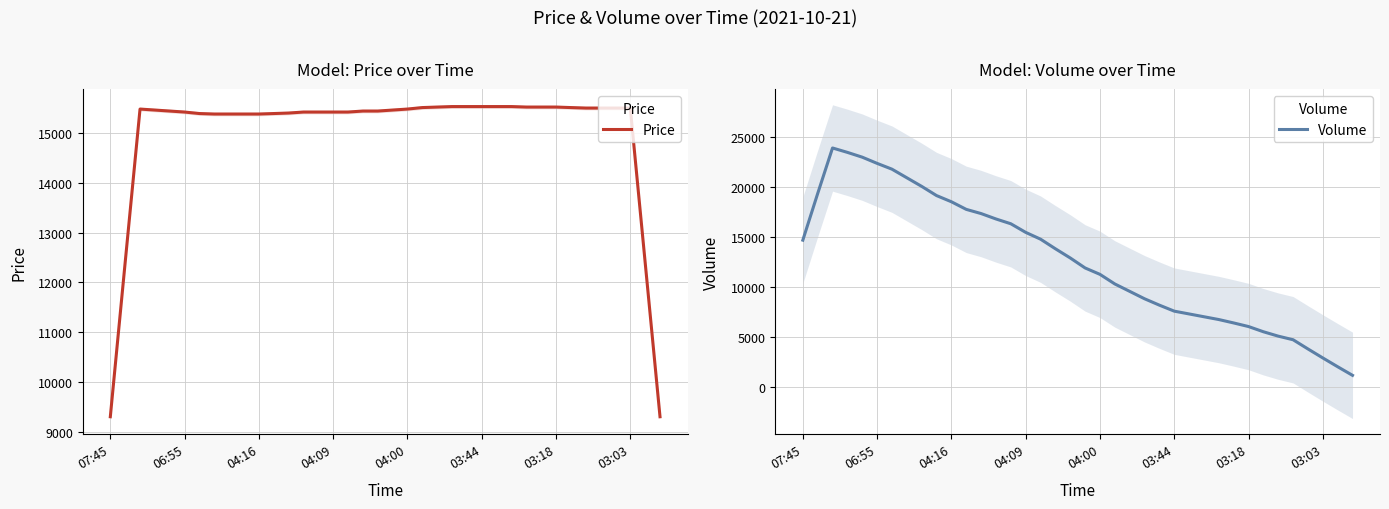

Count the number of categories in the chart.

38